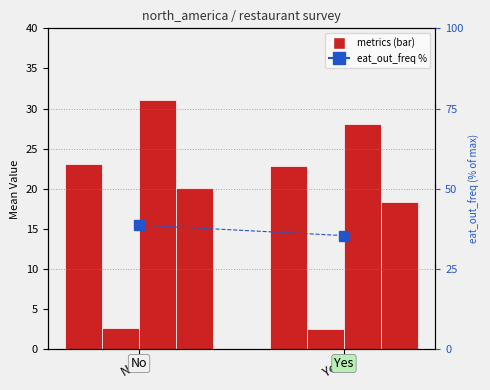

Between Yes and No, which is larger?

No